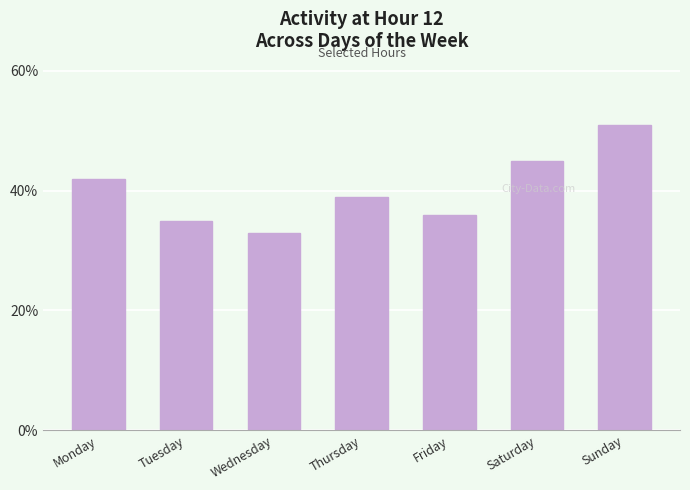

Are the bars horizontal?

No